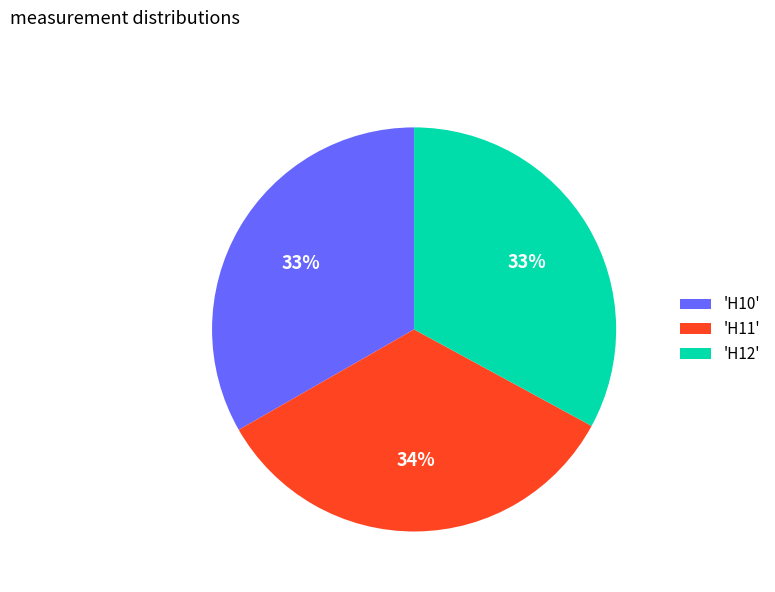

What percentage is the 'H12' slice, to the nearest percent?

33%